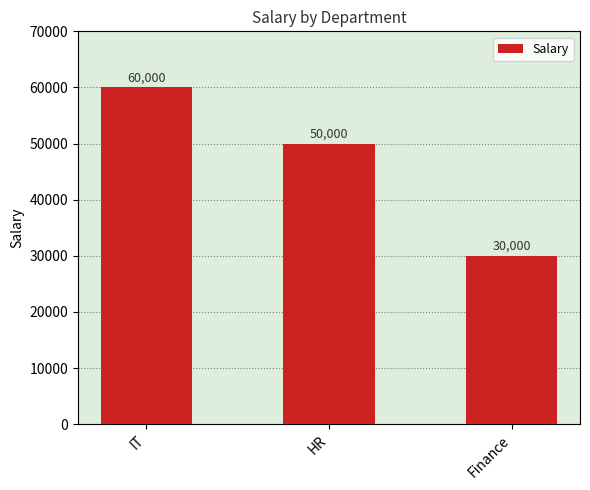

What is the average value?

46667